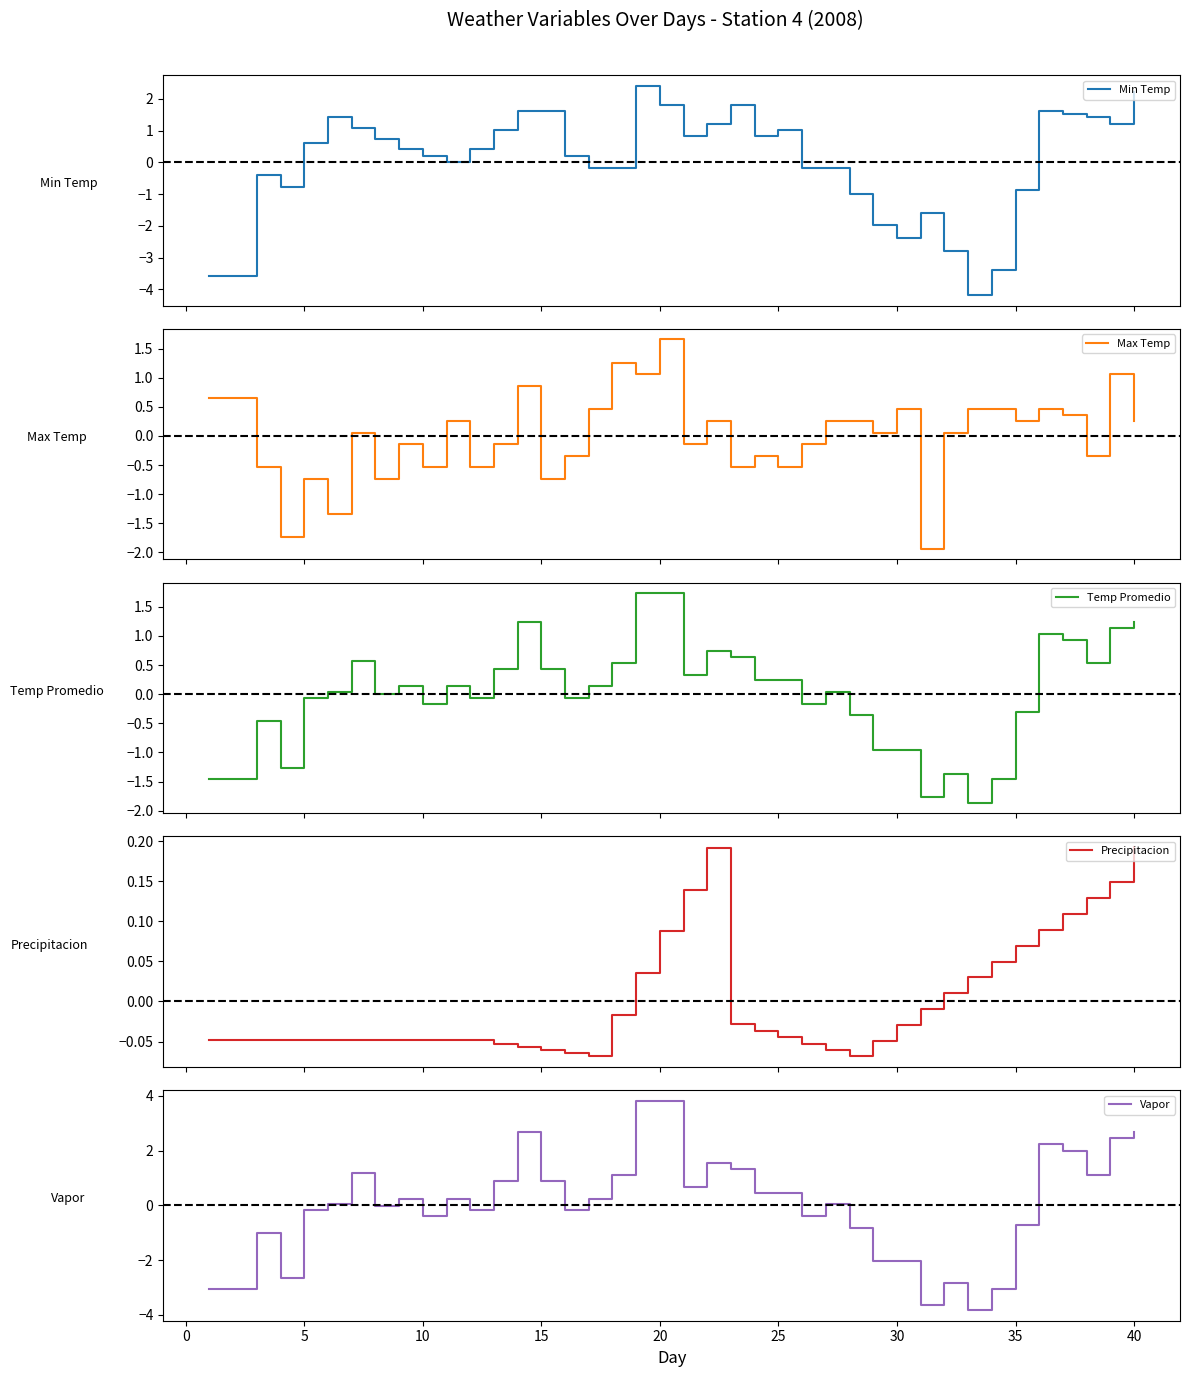

What is the minimum value for Temp Promedio?

-1.9